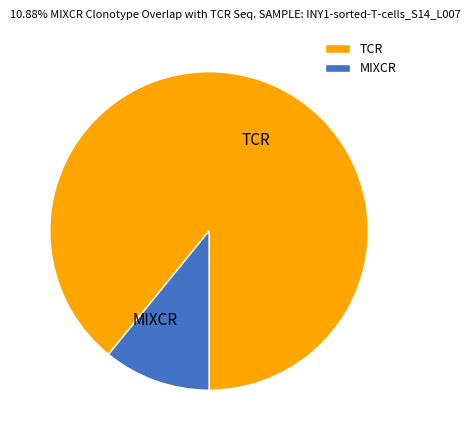

Which slice is the largest?

TCR